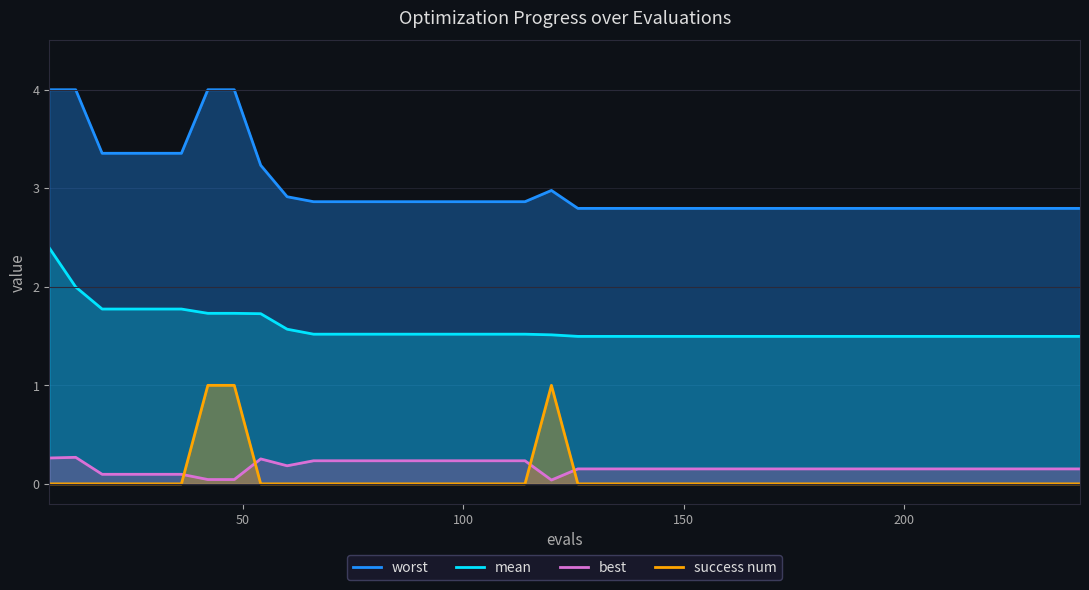

True or false: mean and best cross at least once.

False